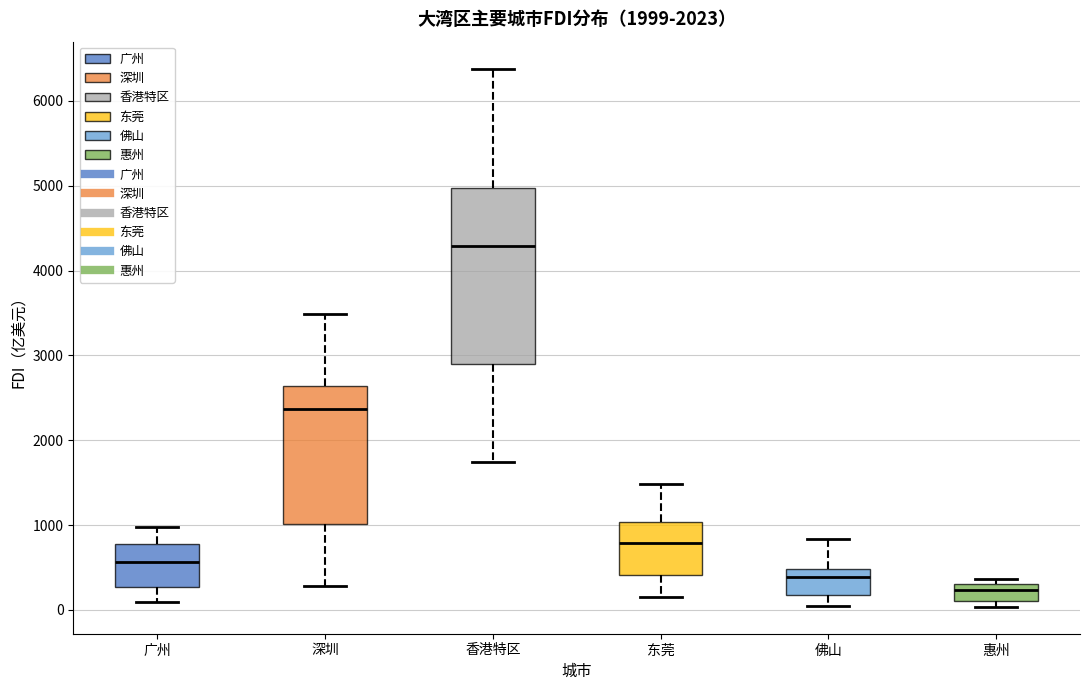

Where does the median line of the box for 佛山 sit on the y-axis? The values are not printed on the chart, so give them approximately, as read against the axis.

400